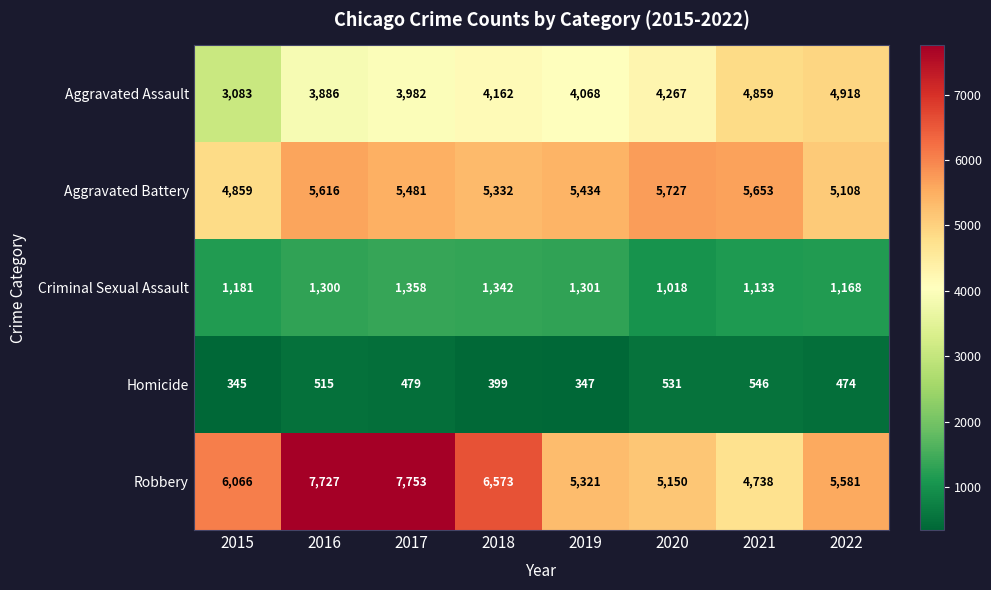

At which label is Criminal Sexual Assault closest to 1188?

2015